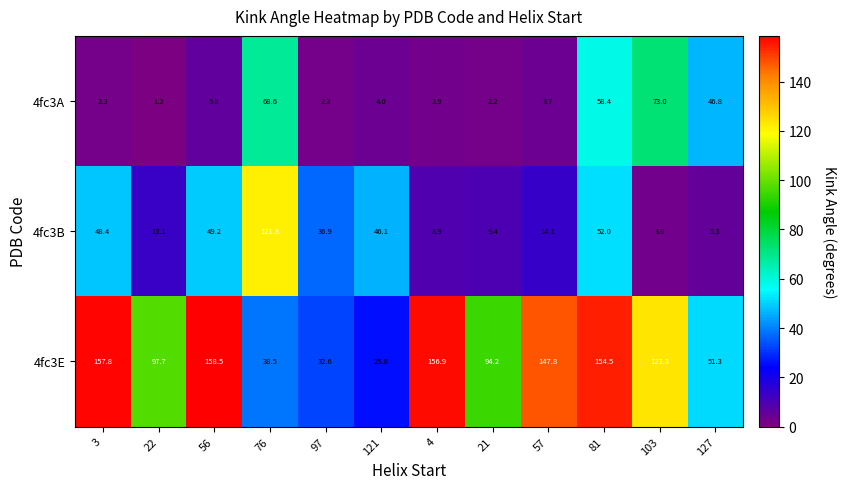

What is the minimum value shown in the chart?

1.2